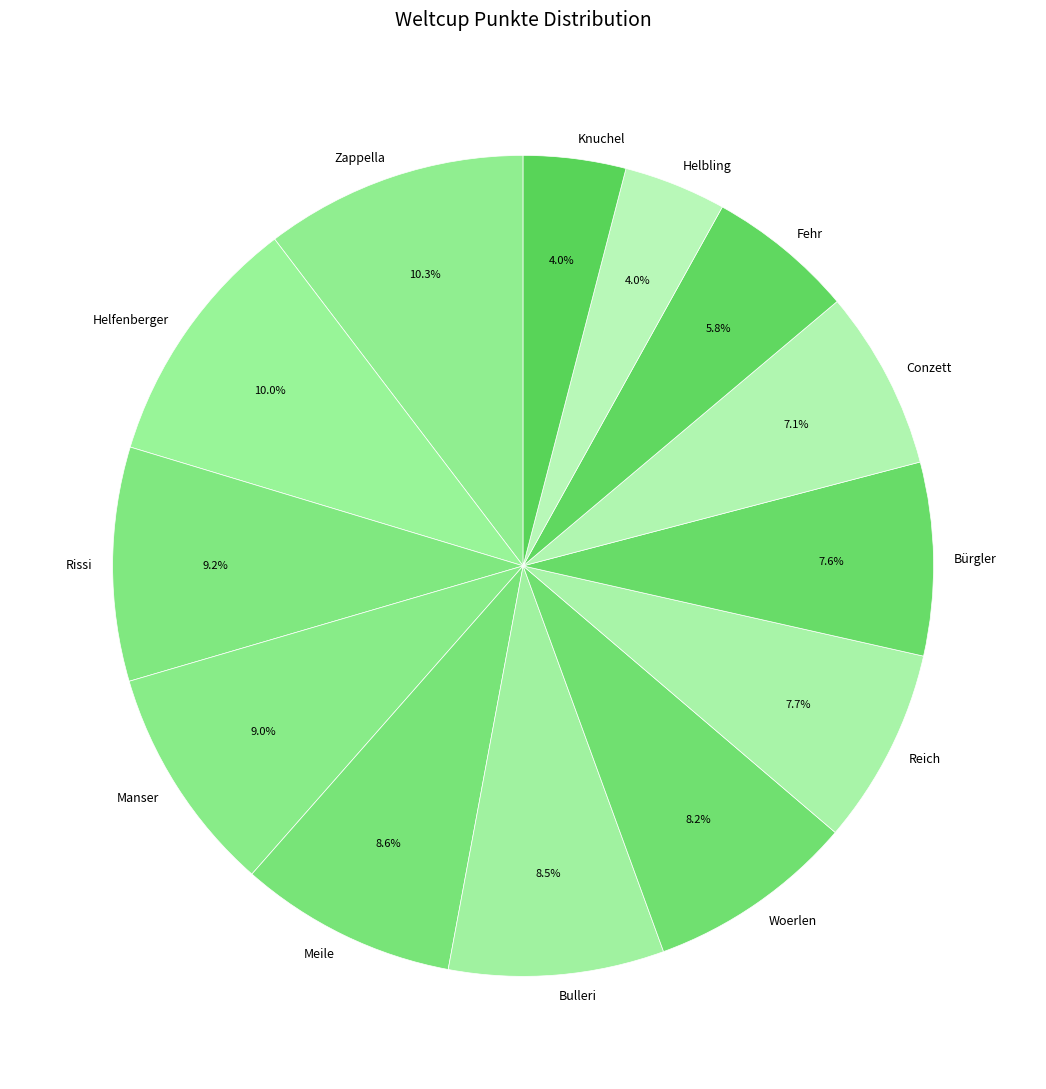

How much of the chart is everything except Helbling?

96.0%